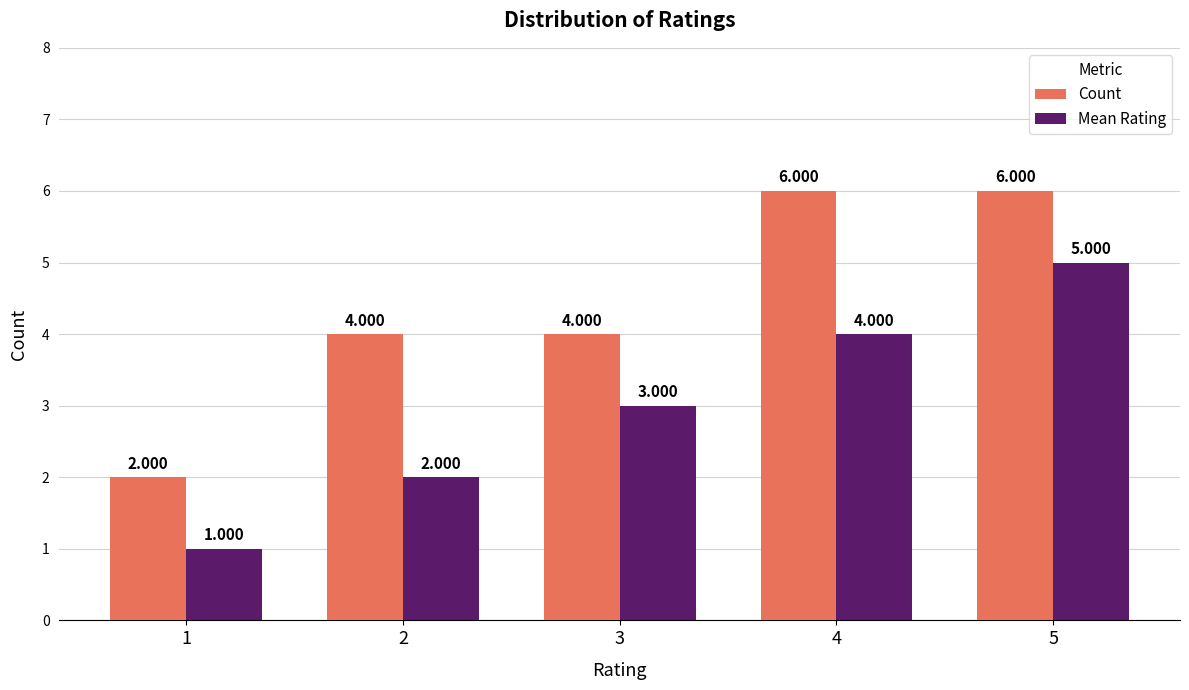

What is the total value across all series at 5?

11